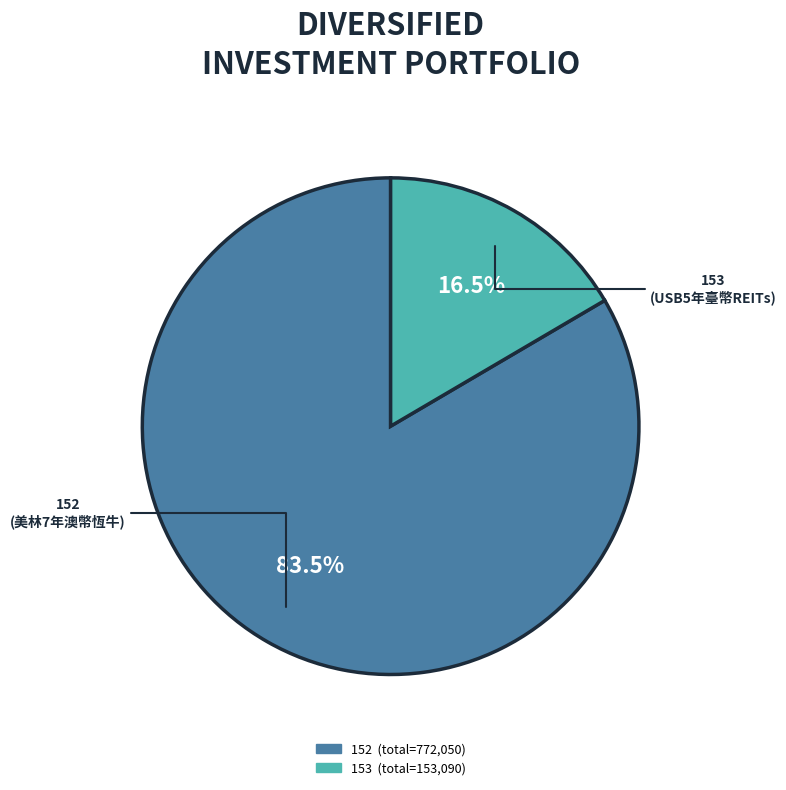

What percentage do 153 and 152 together represent?

100.0%